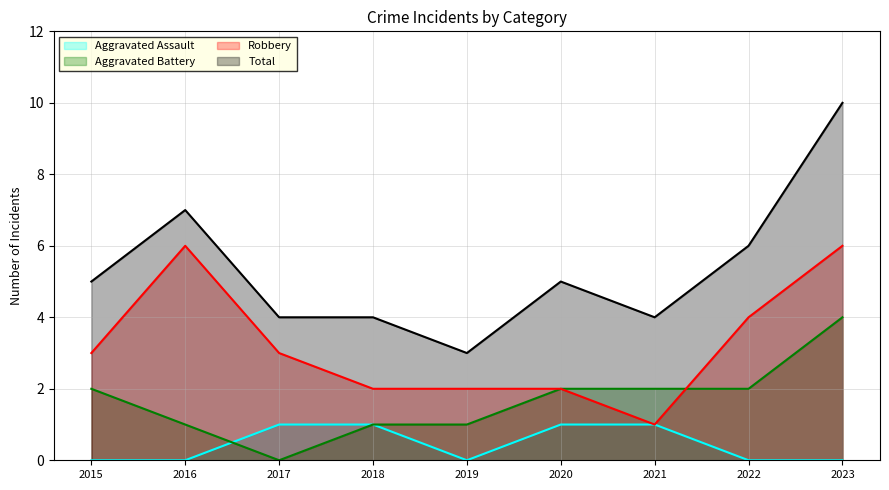

What are all the series names shown in the legend?

Aggravated Assault, Aggravated Battery, Robbery, Total